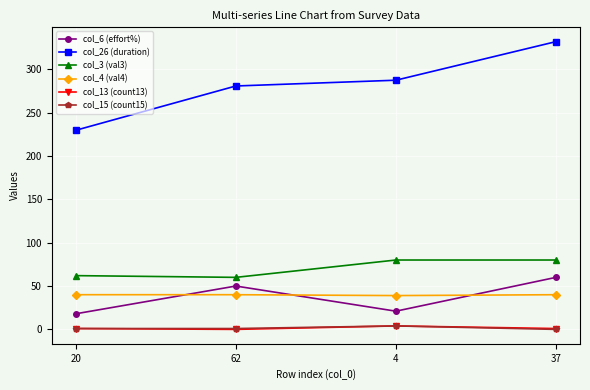

What is the difference between the maximum and minimum values in the col_4 (val4) series?

1.0